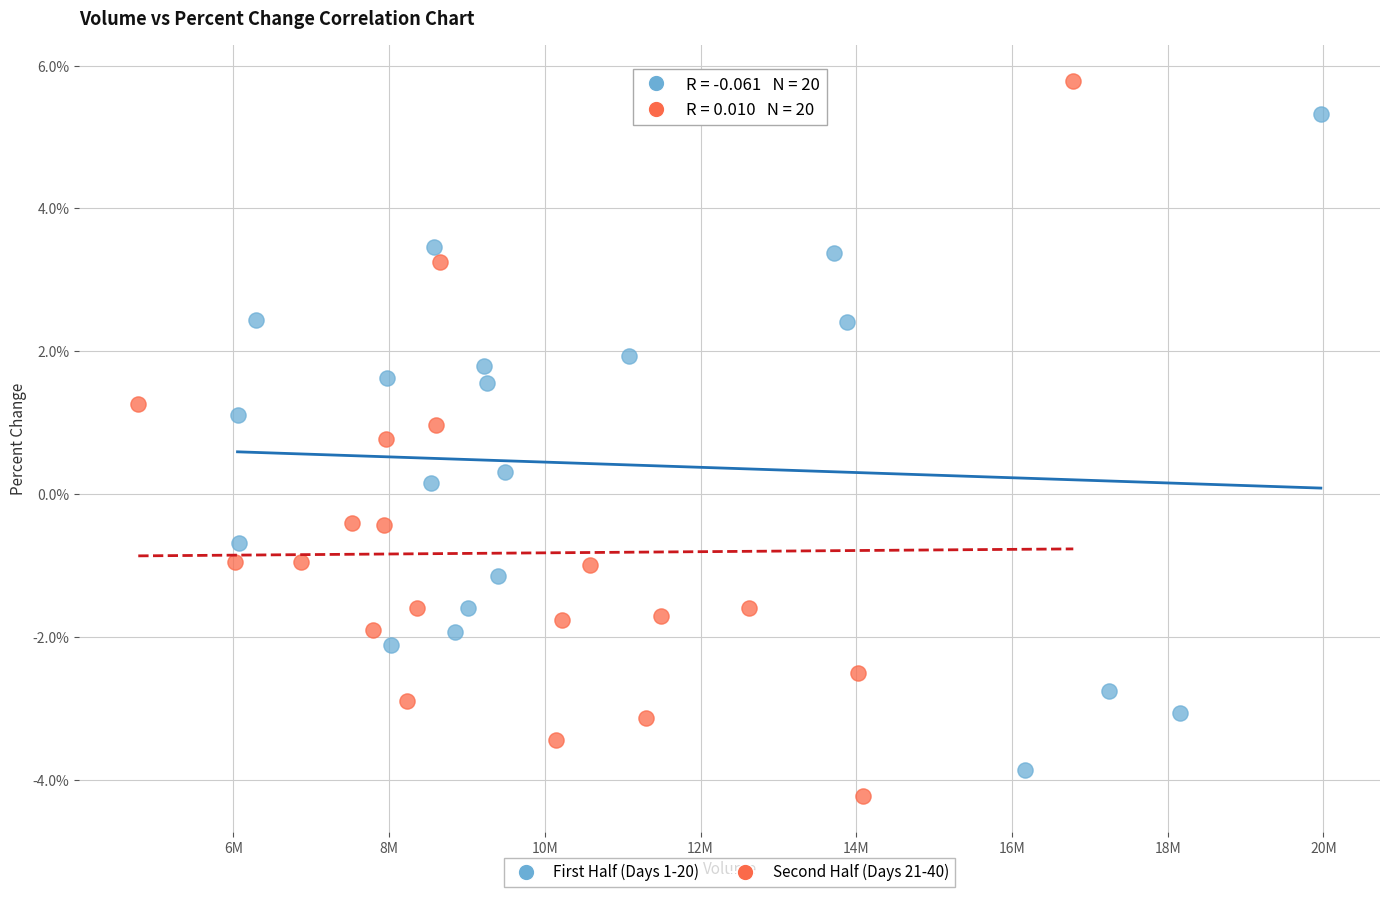

Which series contains the highest Y value?

Second Half (Days 21-40)